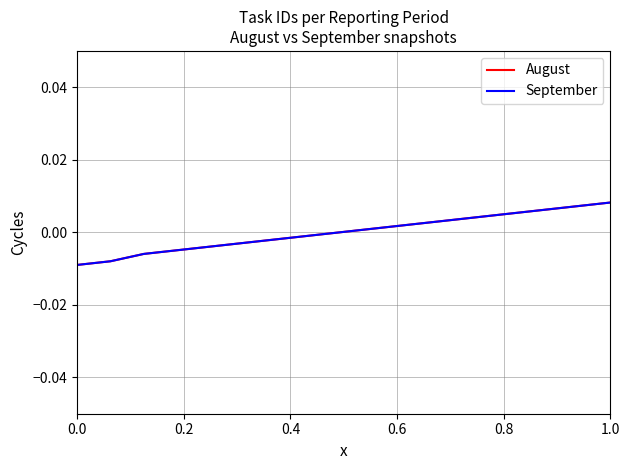

How many lines are shown in the chart?

2